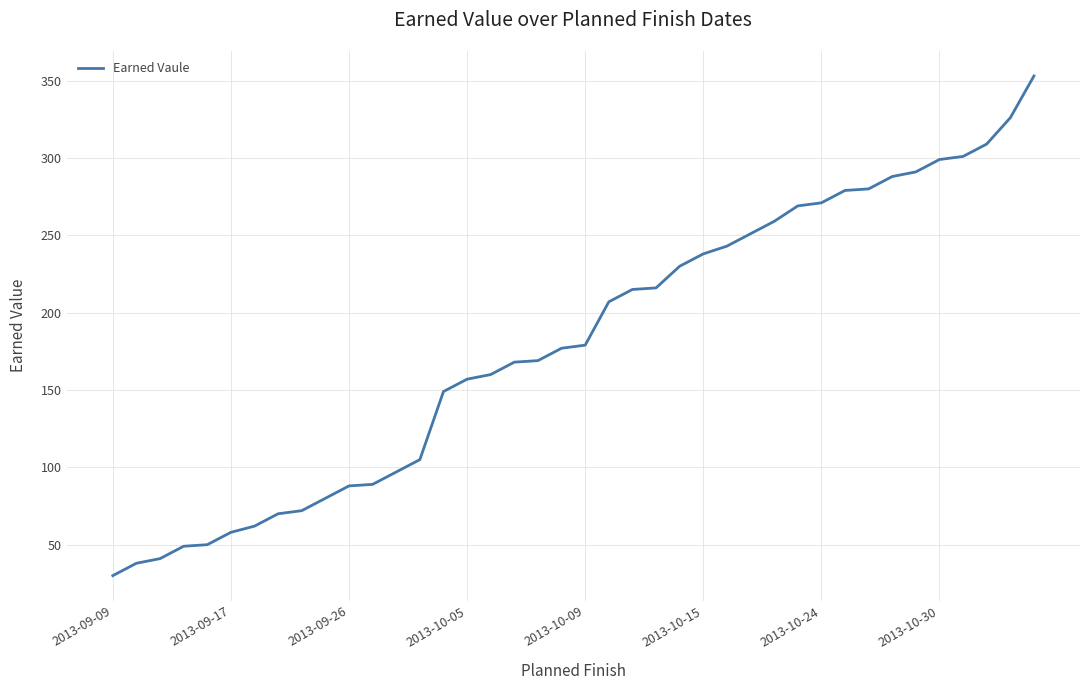

What is the minimum value shown in the chart?

30